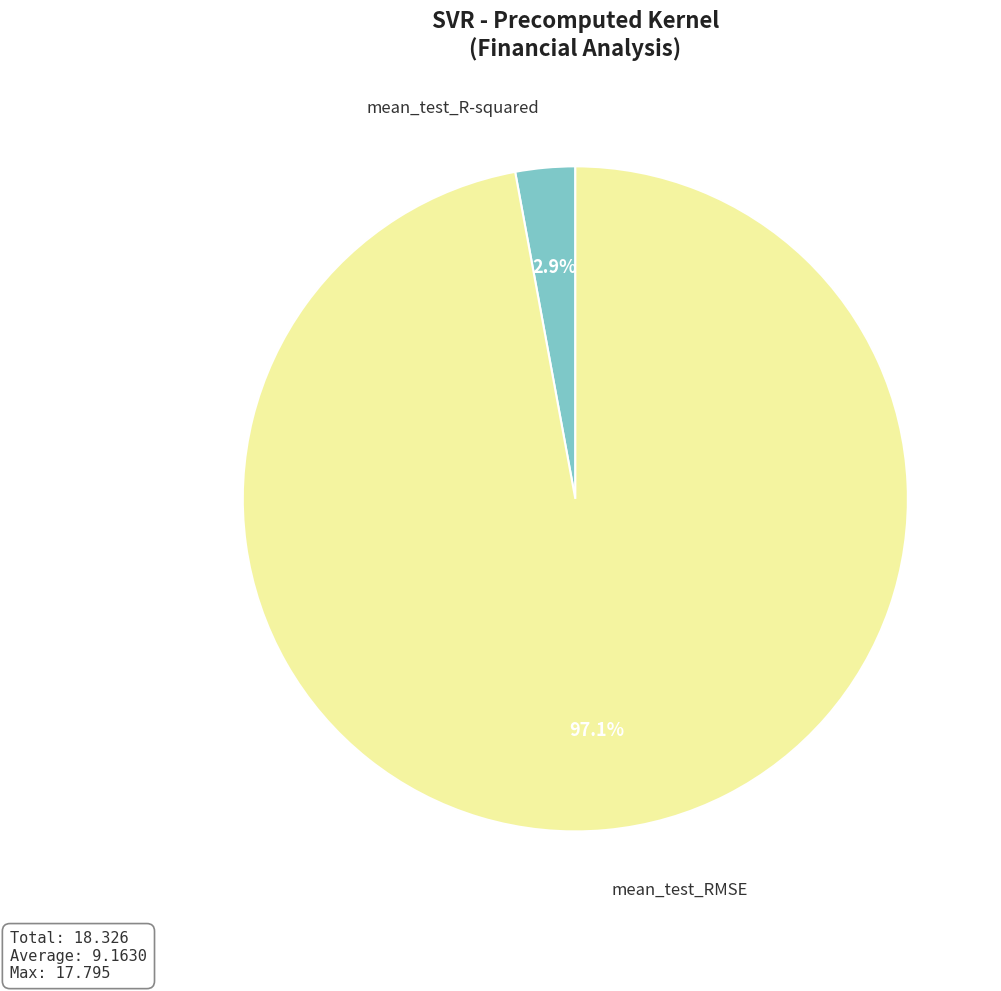

What percentage is the mean_test_RMSE slice, to the nearest percent?

97%